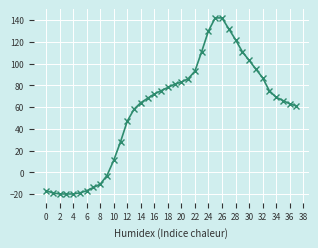

What is the sum of all values?

2193